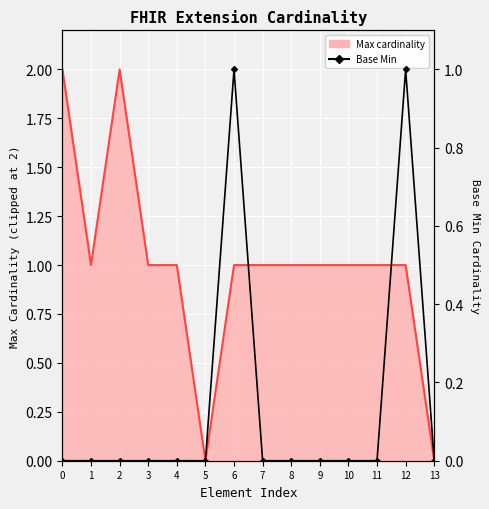

What are all the series names shown in the legend?

Max cardinality, Base Min